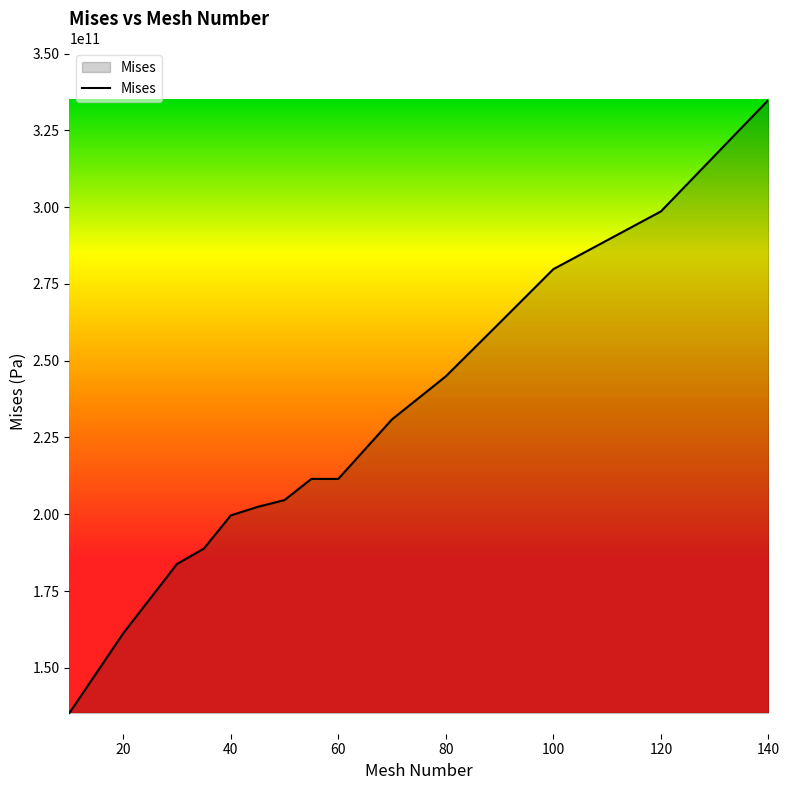

What is the difference between the maximum and minimum values?

199600000000